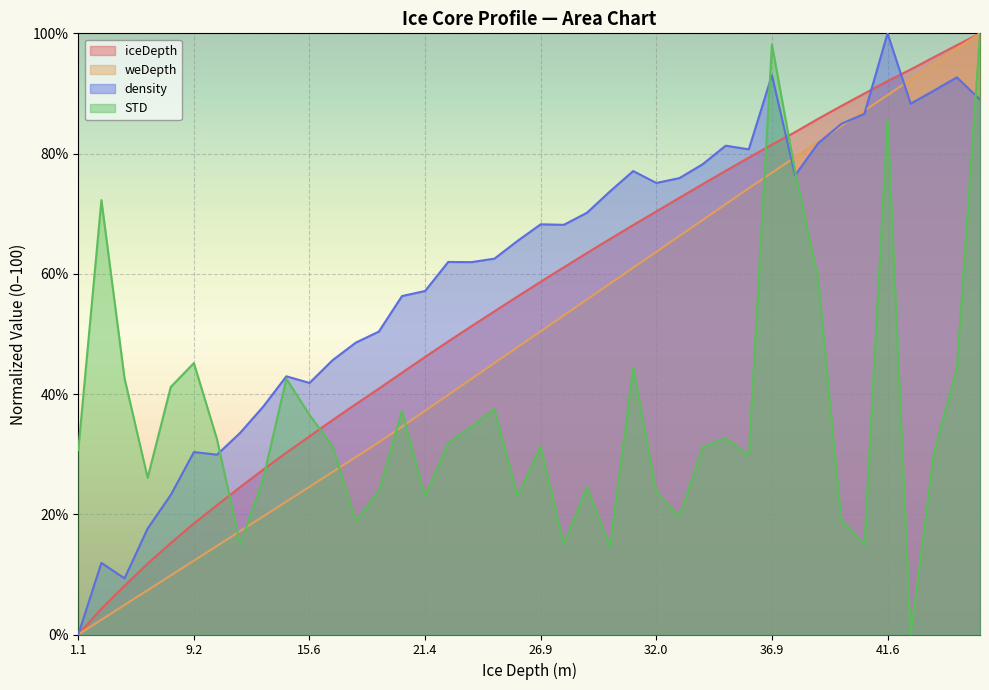

List the series in order of their peak value, lowest first.

iceDepth, weDepth, density, STD